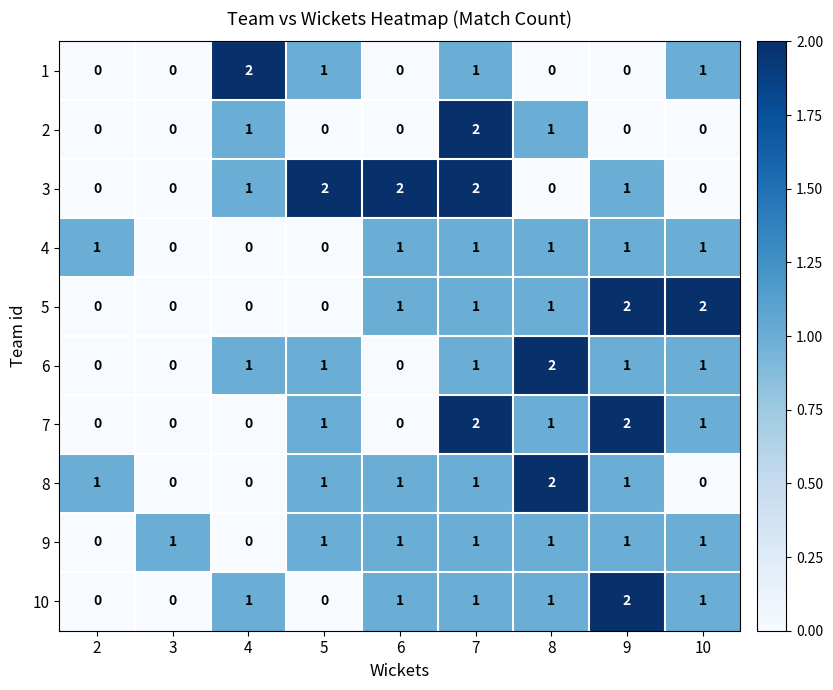

How many 6 values are between 0 and 1?

8